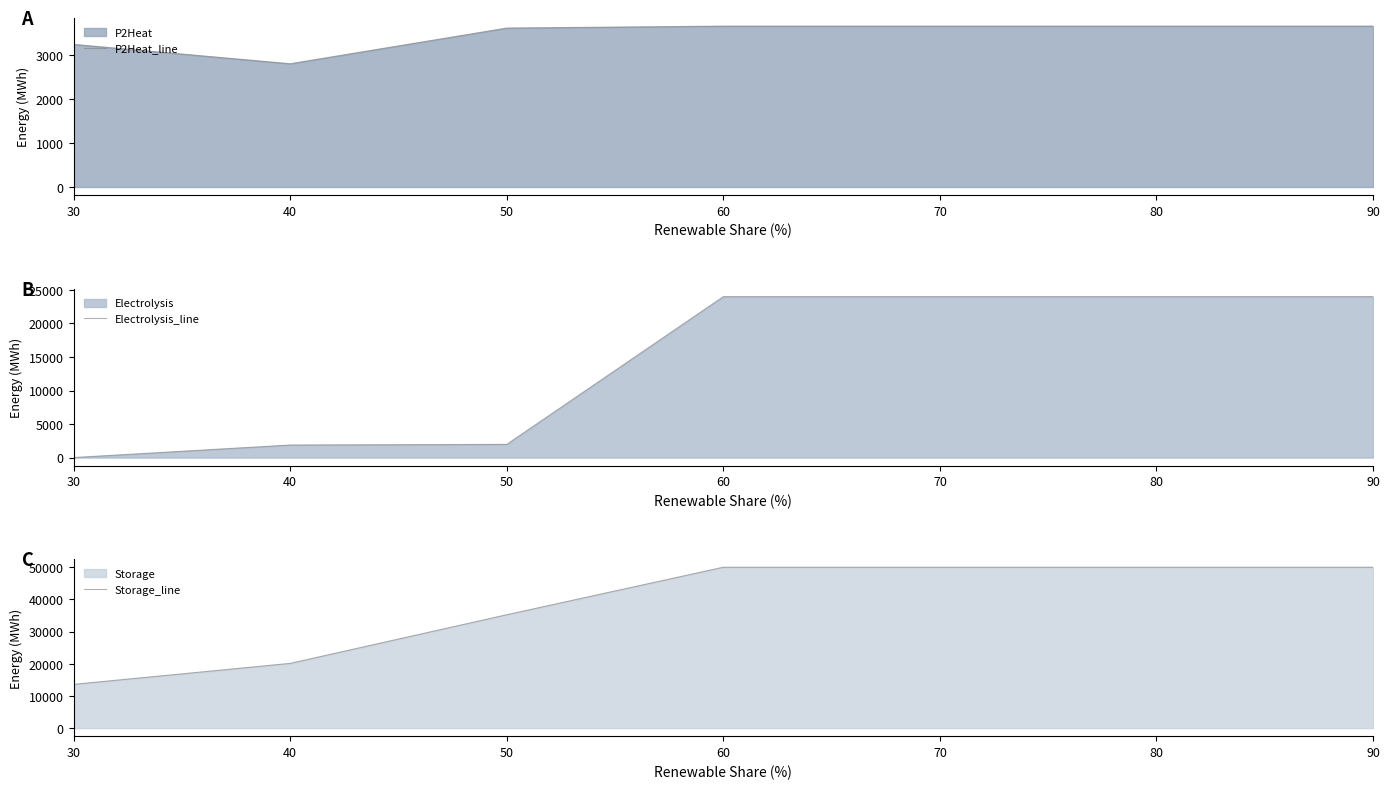

What is the maximum value shown in the chart?

50024.5